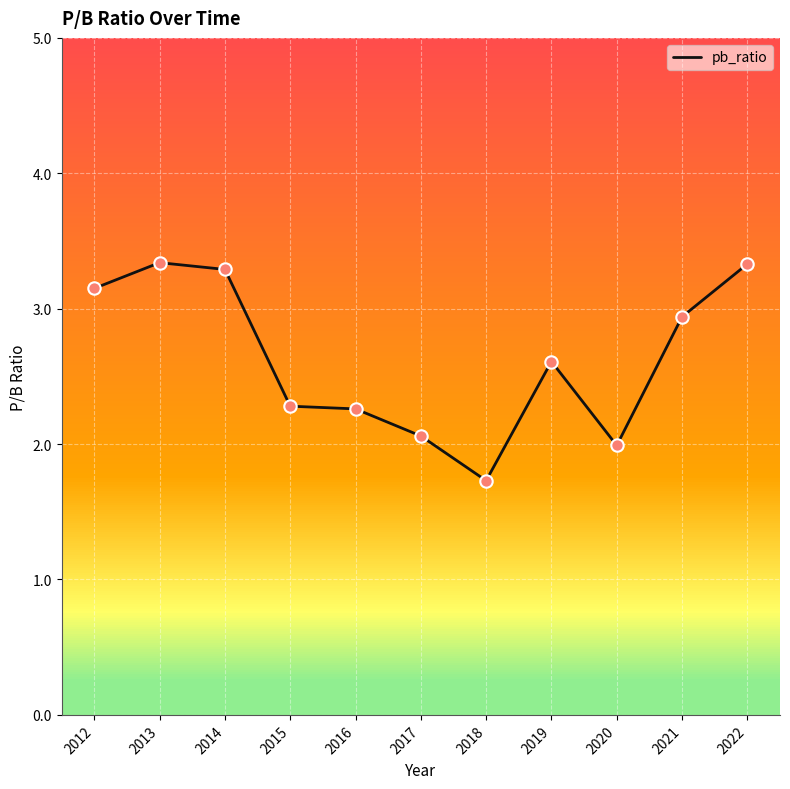

Approximately how many times larger is the value at 2012 compared to 2014?

1.0